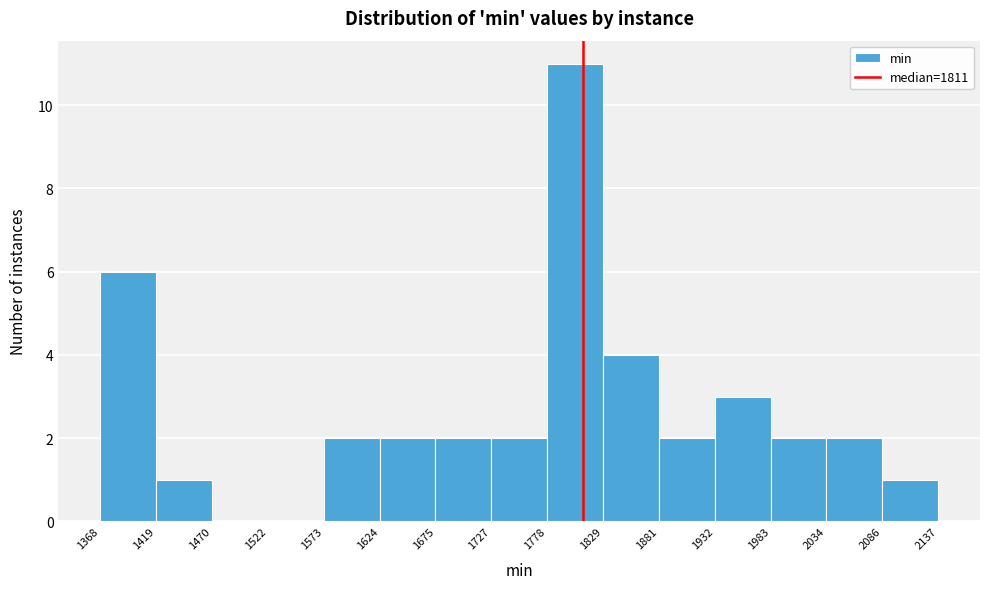

Reading left to right, list every bar in this chart as the range it spans on the x-axis followed by its height. The values are not printed on the chart, so give them approximately, as read against the axis.

1368 to 1419: 6
1419 to 1470: 1
1470 to 1522: 0
1522 to 1573: 0
1573 to 1624: 2
1624 to 1675: 2
1675 to 1727: 2
1727 to 1778: 2
1778 to 1829: 11
1829 to 1881: 4
1881 to 1932: 2
1932 to 1983: 3
1983 to 2034: 2
2034 to 2086: 2
2086 to 2137: 1